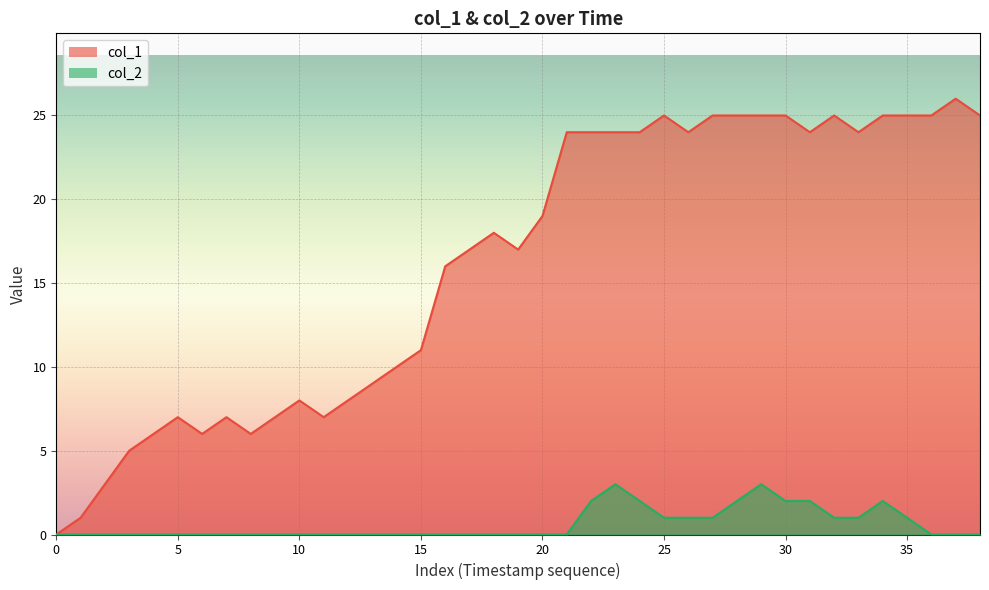

What is the difference between the second highest and second lowest values in the col_2 series?

3